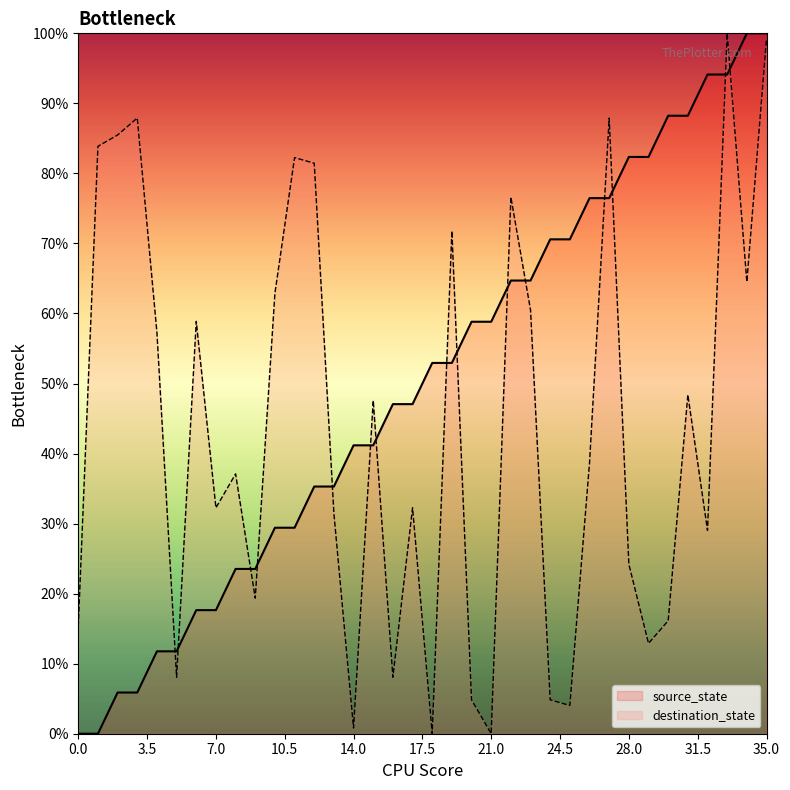

Rank the series by their maximum value, from highest to lowest.

source_state, destination_state